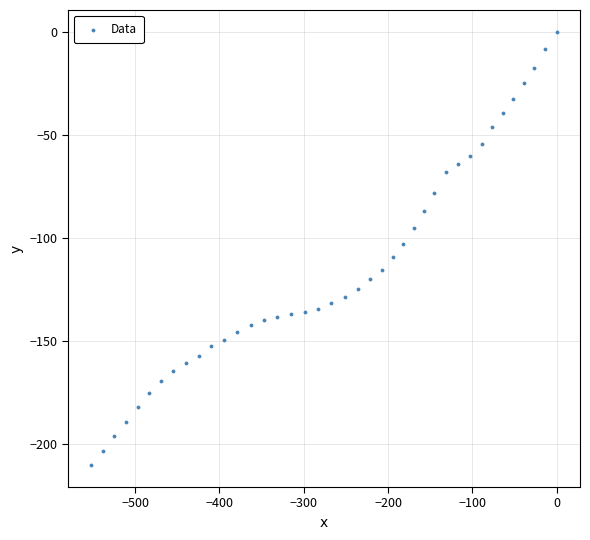

What is the range of X values (max minus min)?

552.1